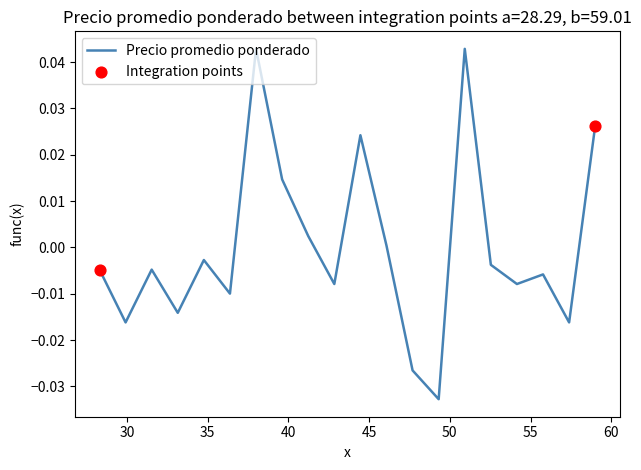

Does the chart have visible grid lines?

No